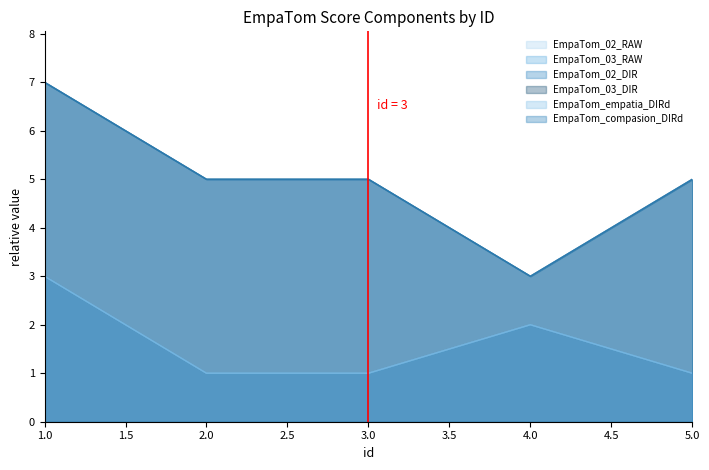

What is the maximum value shown in the chart?

7